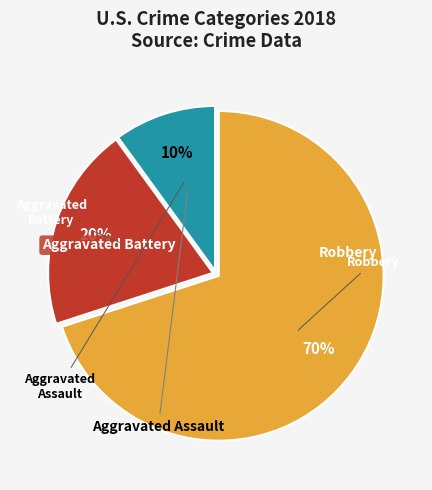

Is there any slice that represents more than half of the pie?

Yes